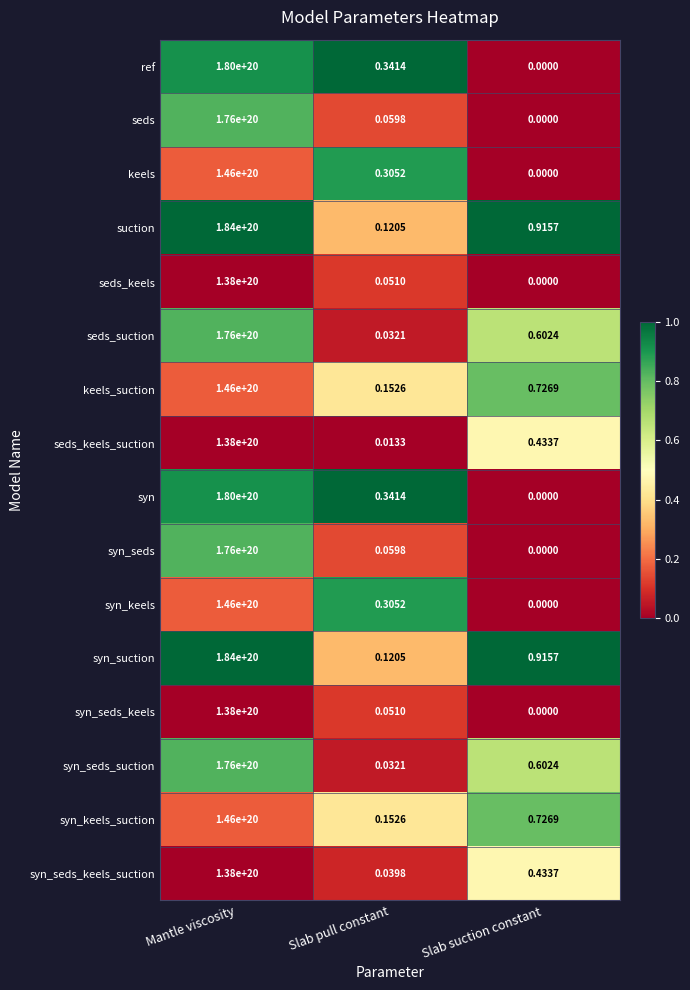

At which category is the sum across all series the highest?

Mantle viscosity